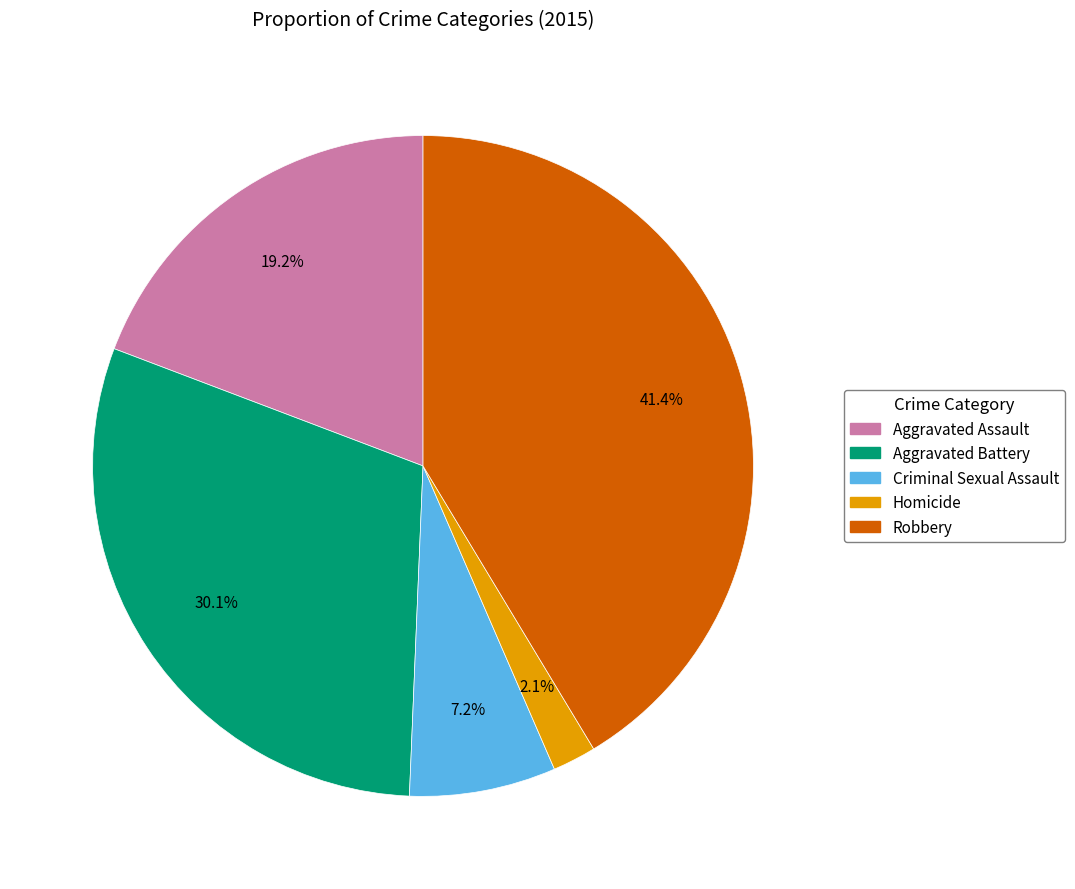

To the nearest percent, what is the difference between the Robbery and Homicide slice percentages?

39%